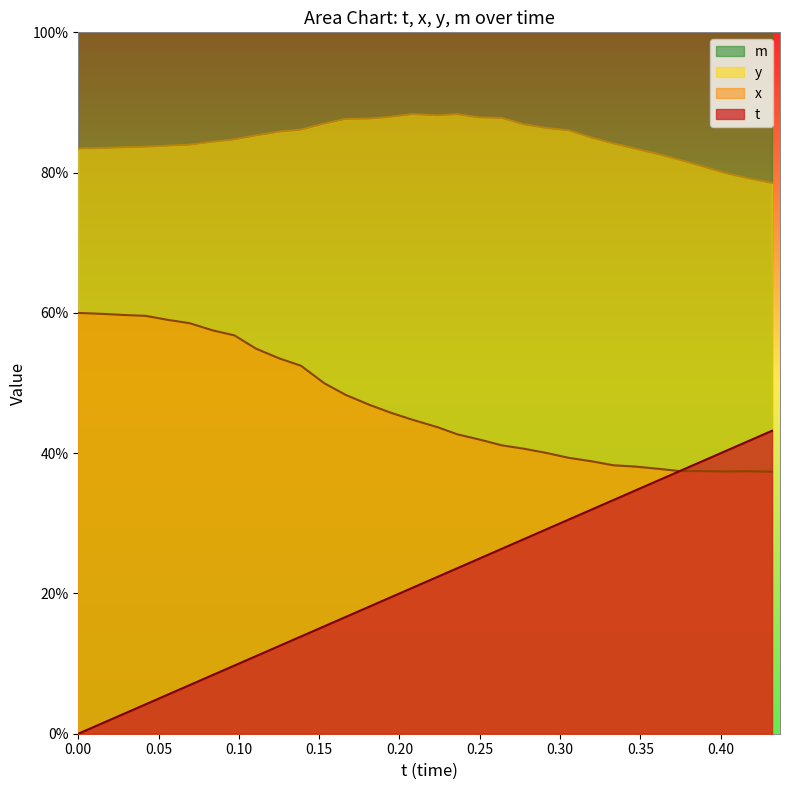

Does the chart have visible grid lines?

No